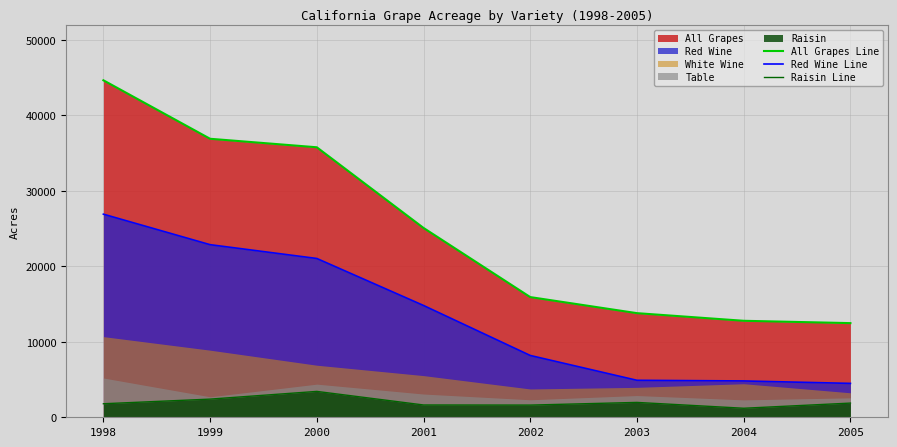

True or false: Raisin Line and All Grapes Line cross at least once.

False